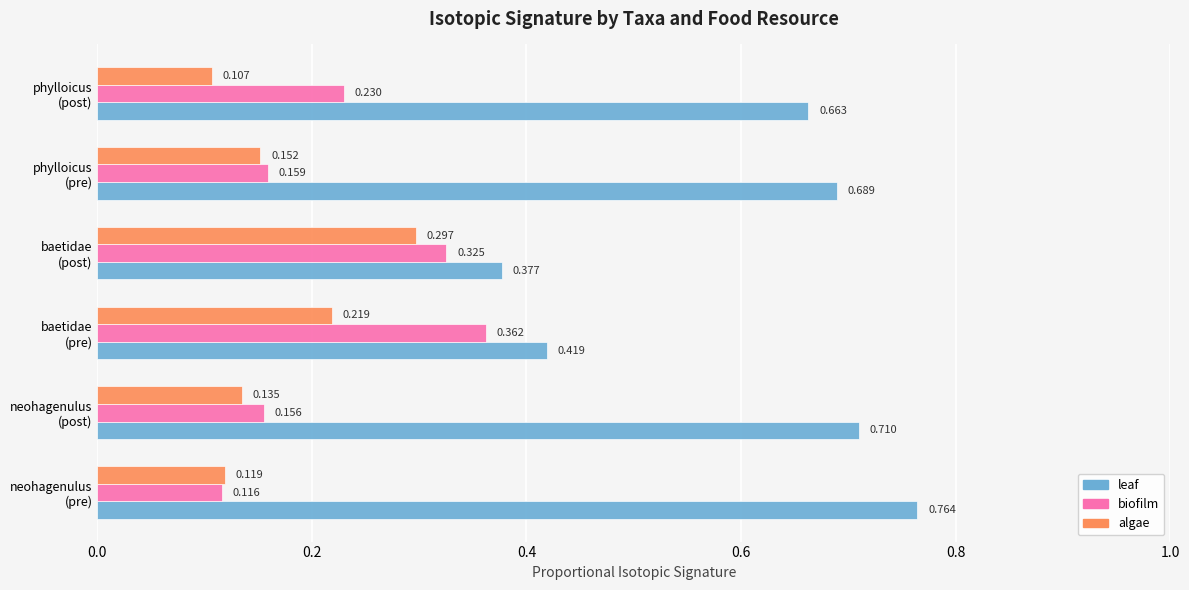

Which series has the largest total across all categories?

leaf